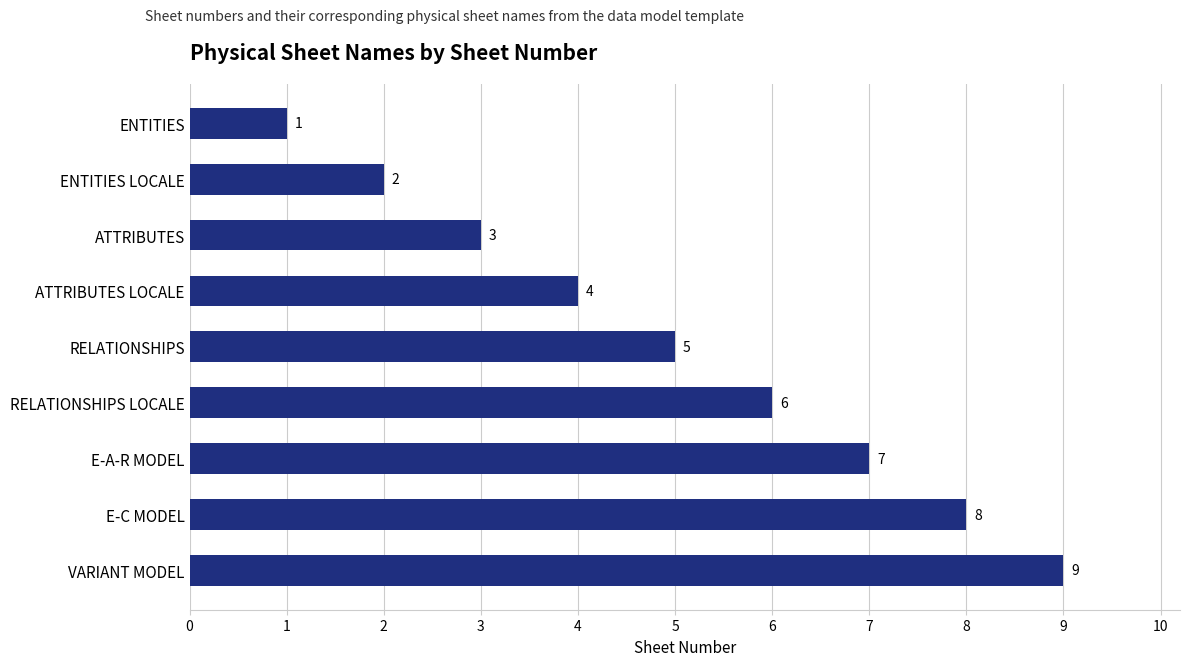

What is the average value?

5